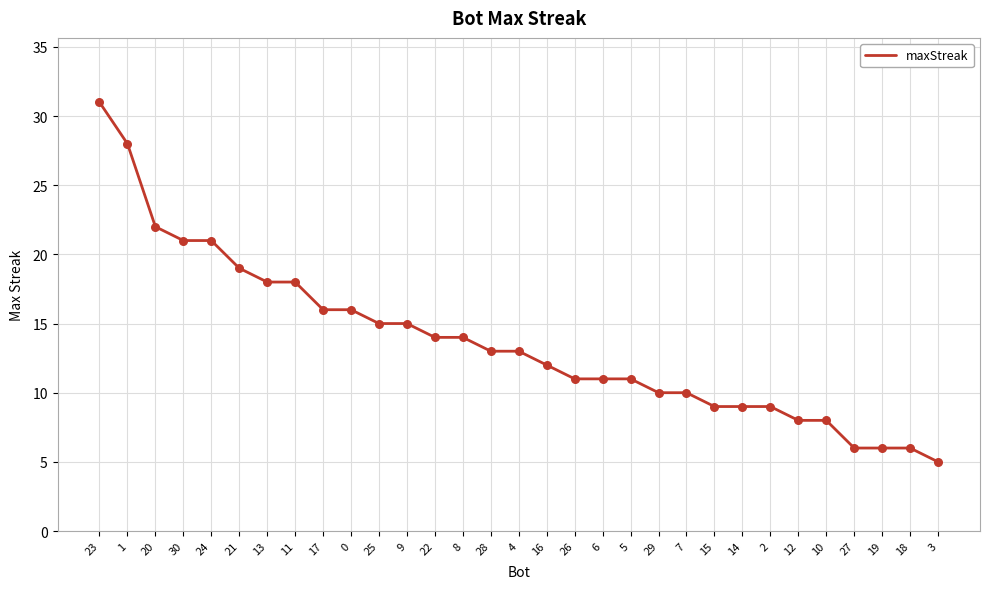

What is the change in value from 30 to 26?

-10